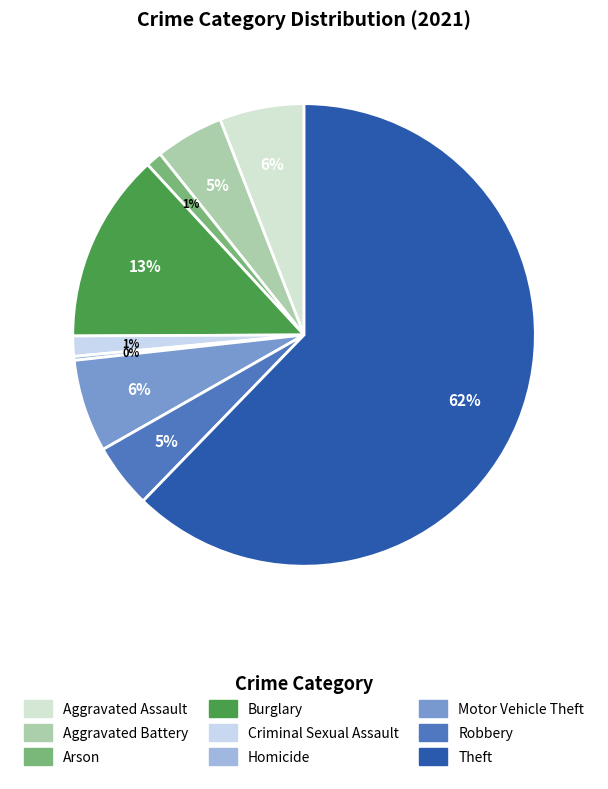

True or false: Homicide accounts for 0% of the total.

True